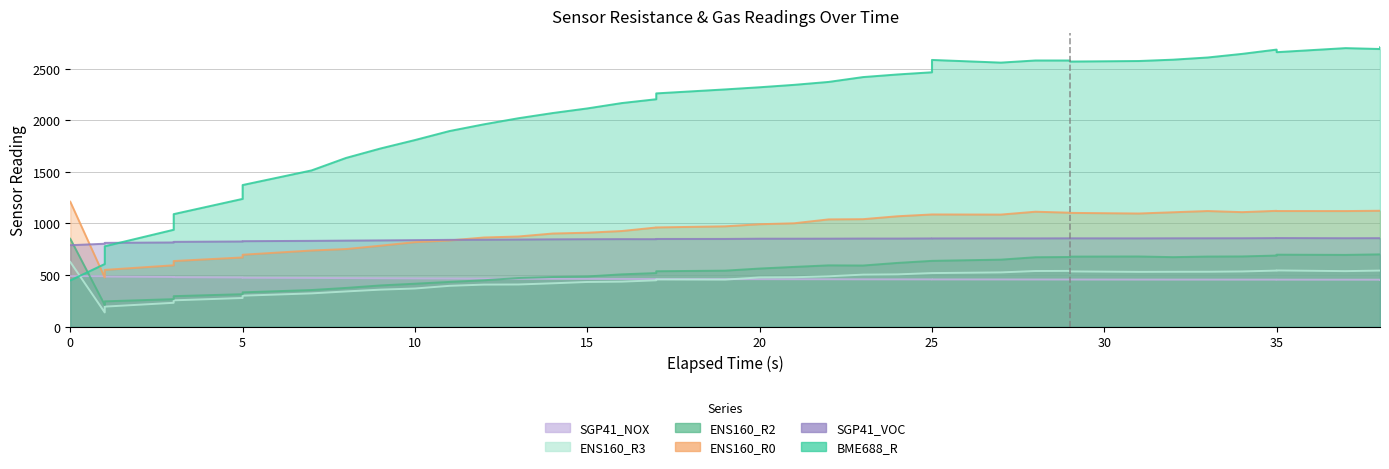

True or false: BME688_R has a value of 2660.2 at 35.

True